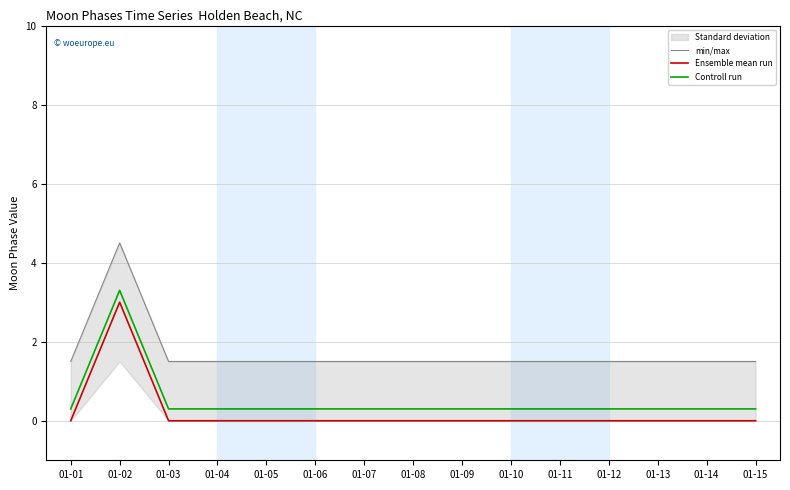

Which label corresponds to the smallest value in the chart?

01-01